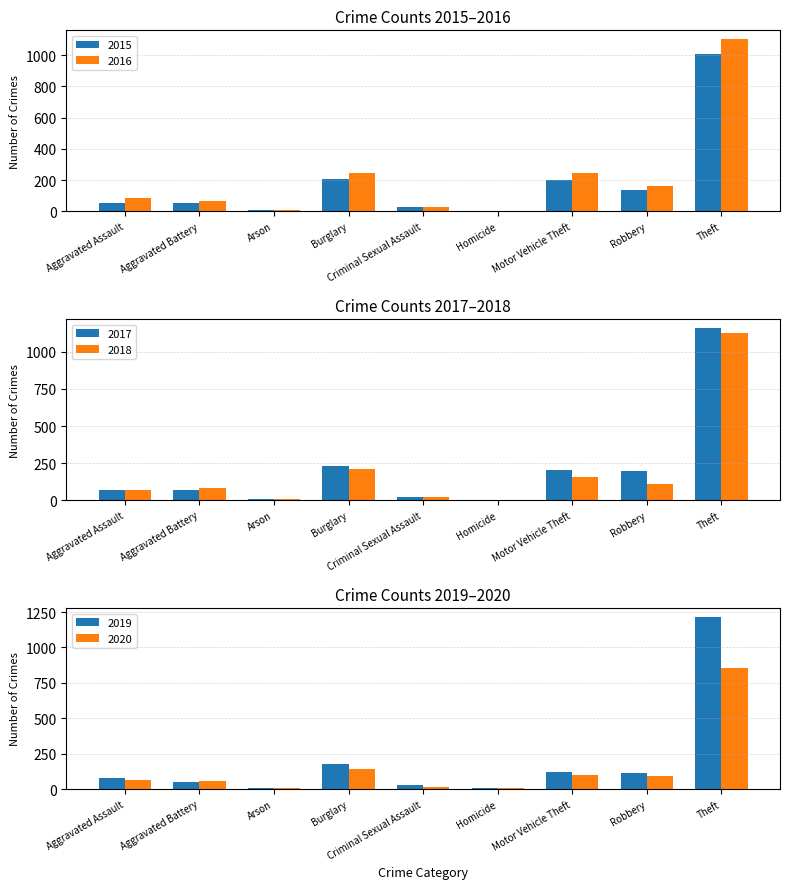

Rank the series by their maximum value, from highest to lowest.

2019, 2017, 2018, 2016, 2015, 2020